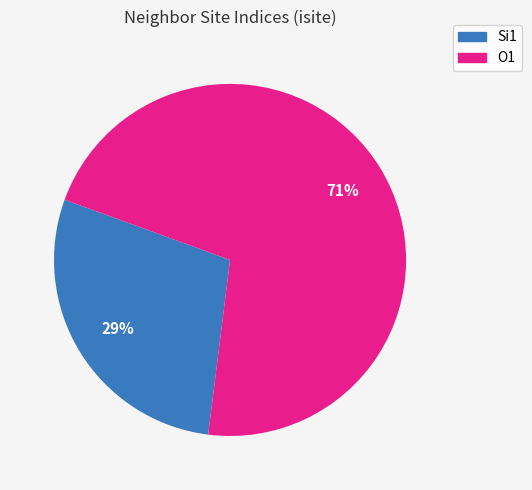

To the nearest percent, what is the average slice percentage?

50%